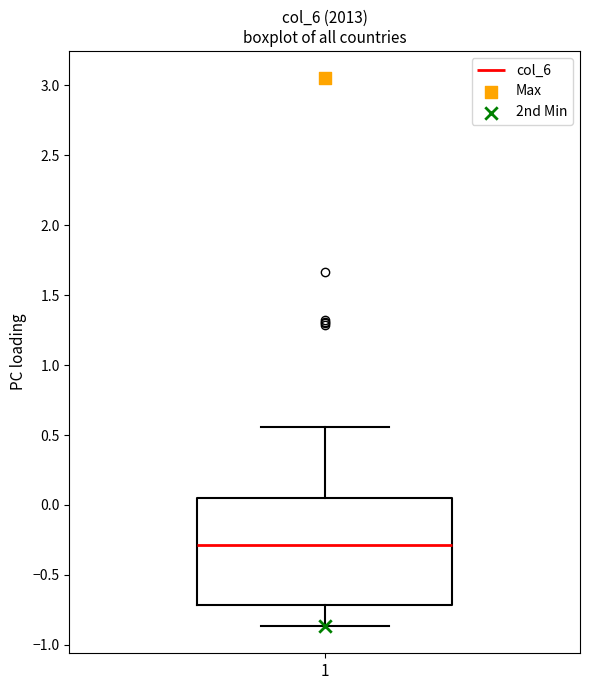

Transcribe this box plot: give where the median line is, the range the box spans, and where the two whiskers end, as read against the y-axis. The values are not printed on the chart, so give them approximately, as read against the axis.

median -0.30, box -0.70 to 0.05, whiskers -0.85 to 0.55